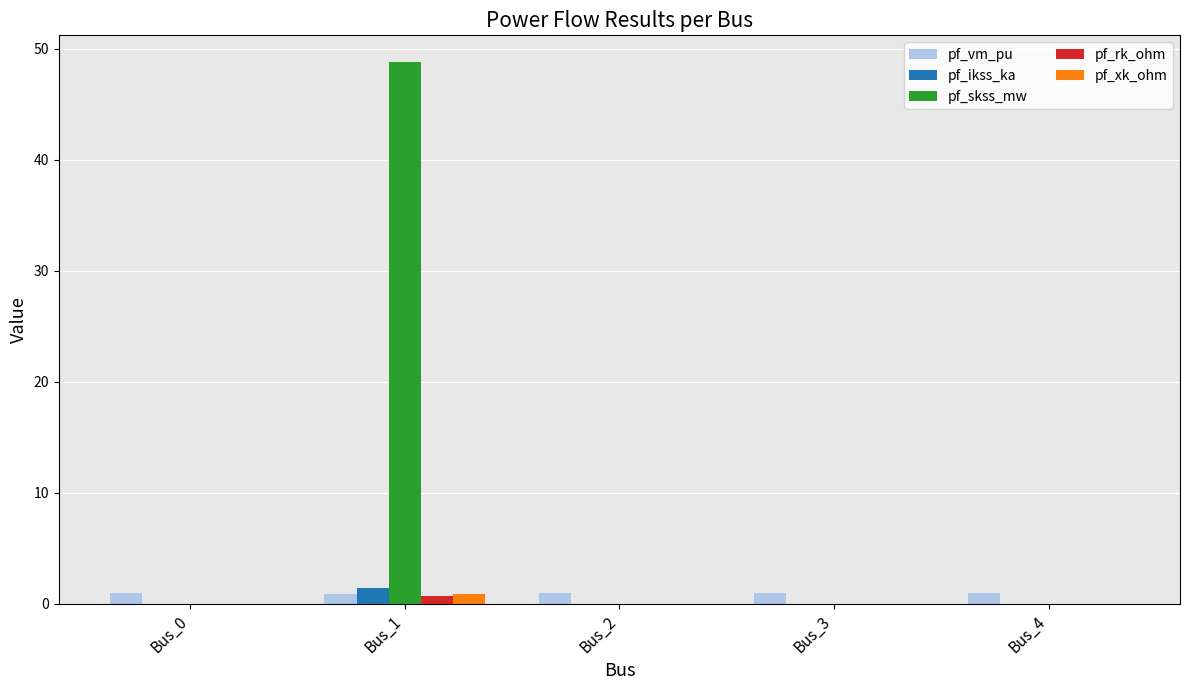

What is the sum of all pf_ikss_ka values?

1.4